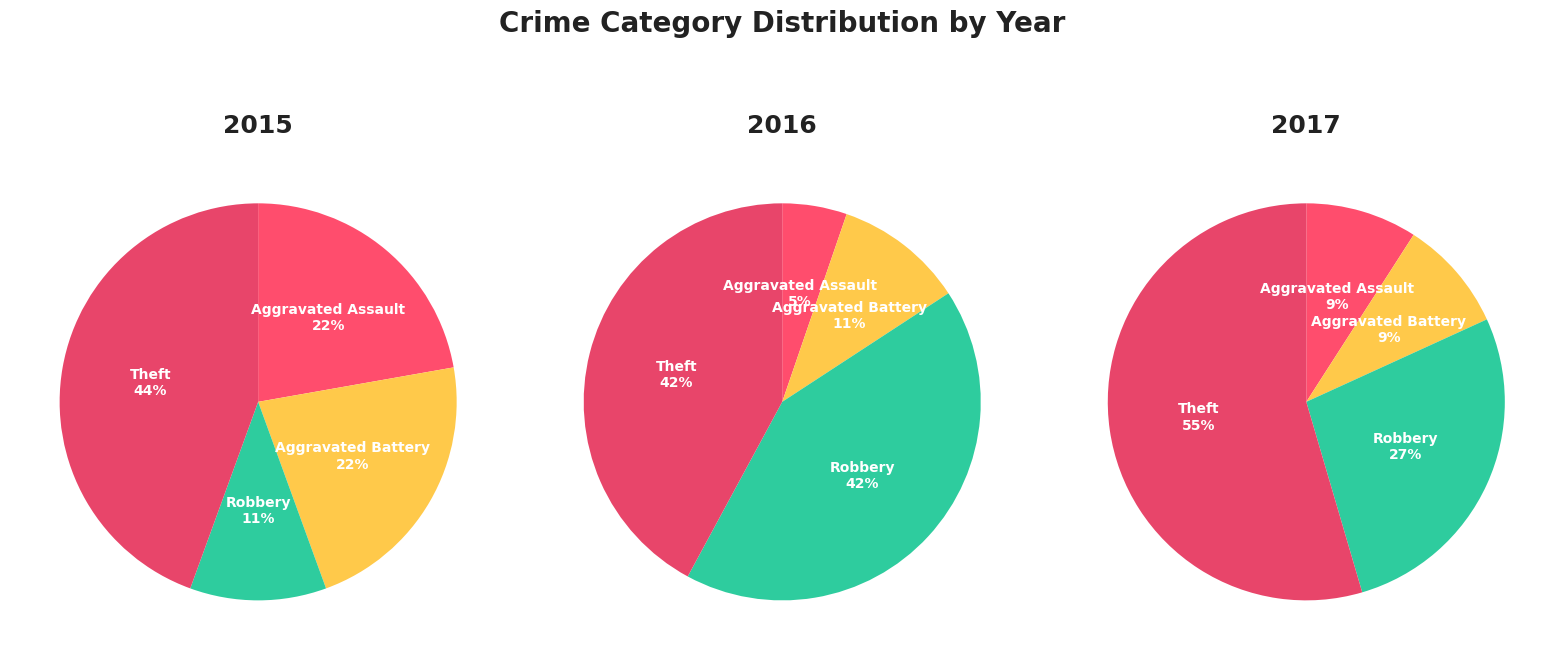

The Aggravated Battery slice represents 32% of the pie. True or false?

False